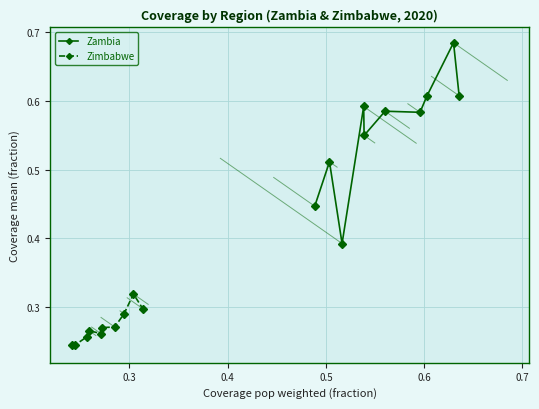

Count the number of data series in this chart.

2